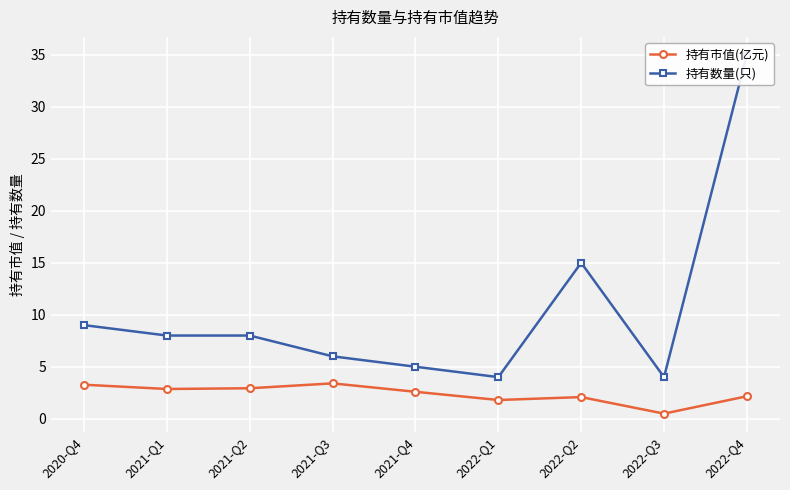

What is the label of the 4th point from the left?

2021-Q3